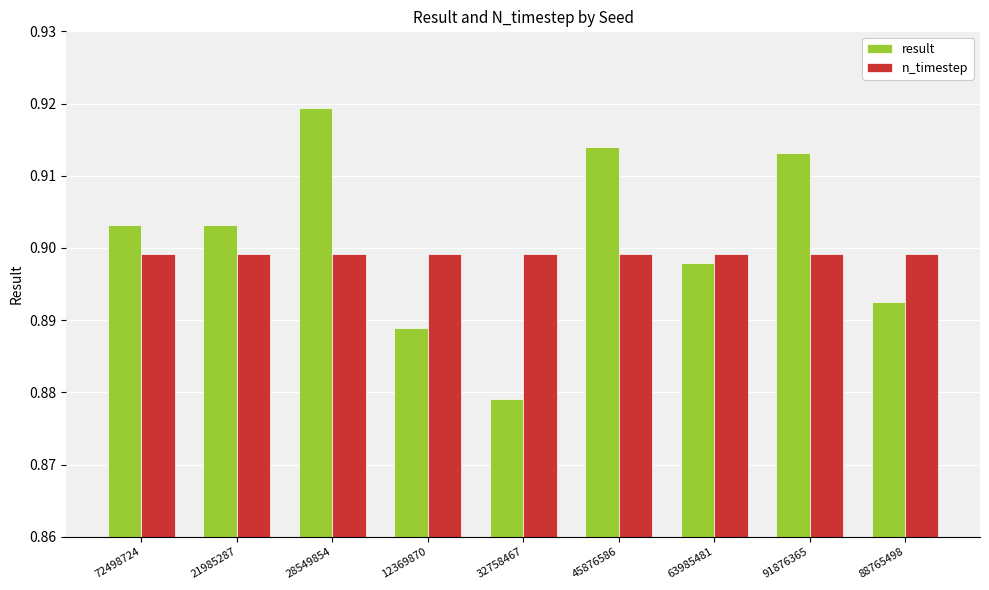

Which series has the widest spread of values?

result